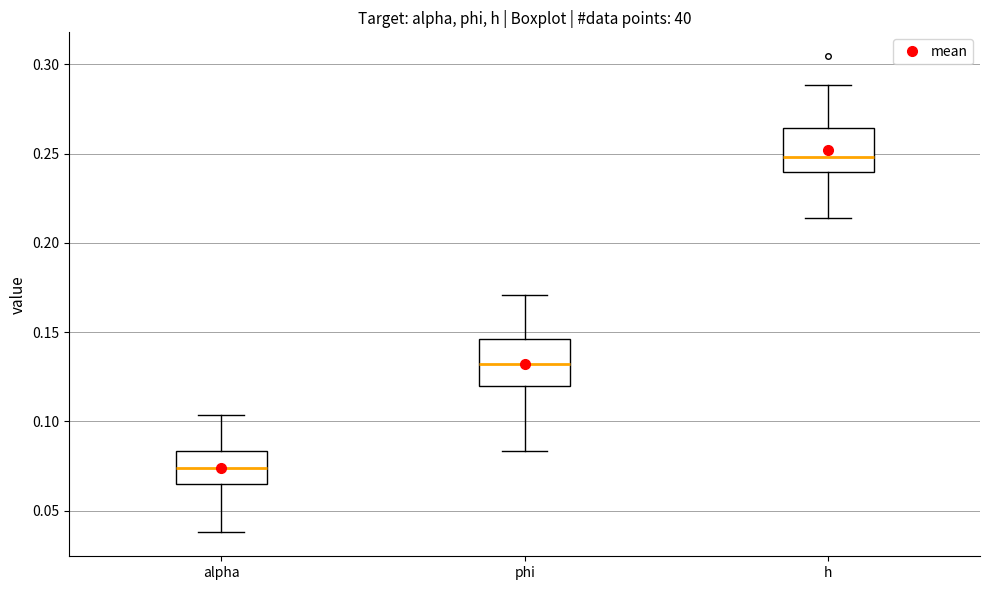

Where does the median line of the box for h sit on the y-axis? The values are not printed on the chart, so give them approximately, as read against the axis.

0.250